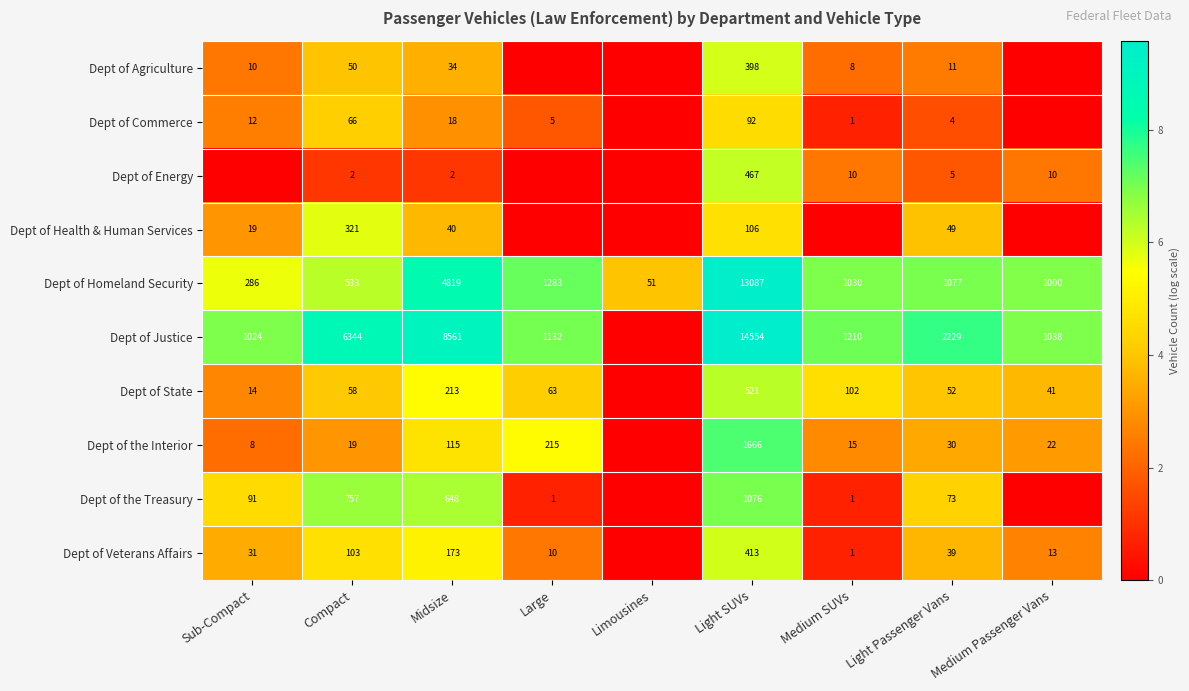

Is the value of Dept of the Treasury at Medium SUVs greater than the value of Dept of State at Compact?

No